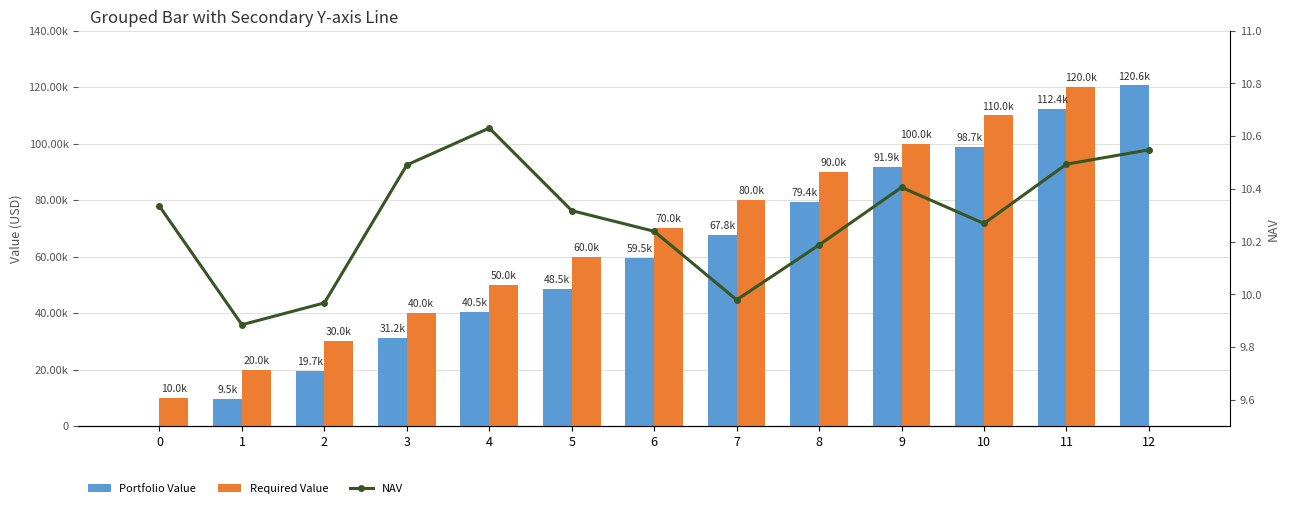

What is the difference between the Required Value values at 7 and 2?

50000.0